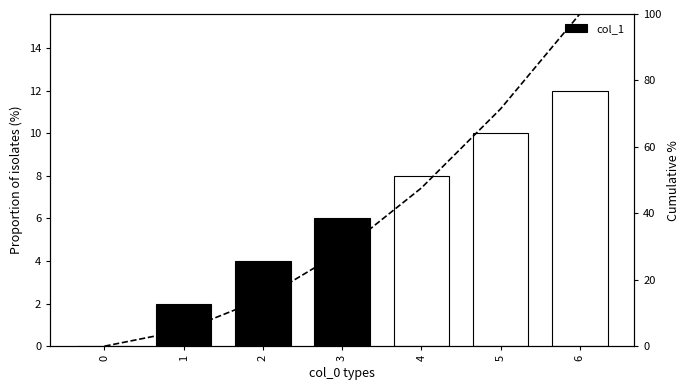

How many bars are there in total?

7